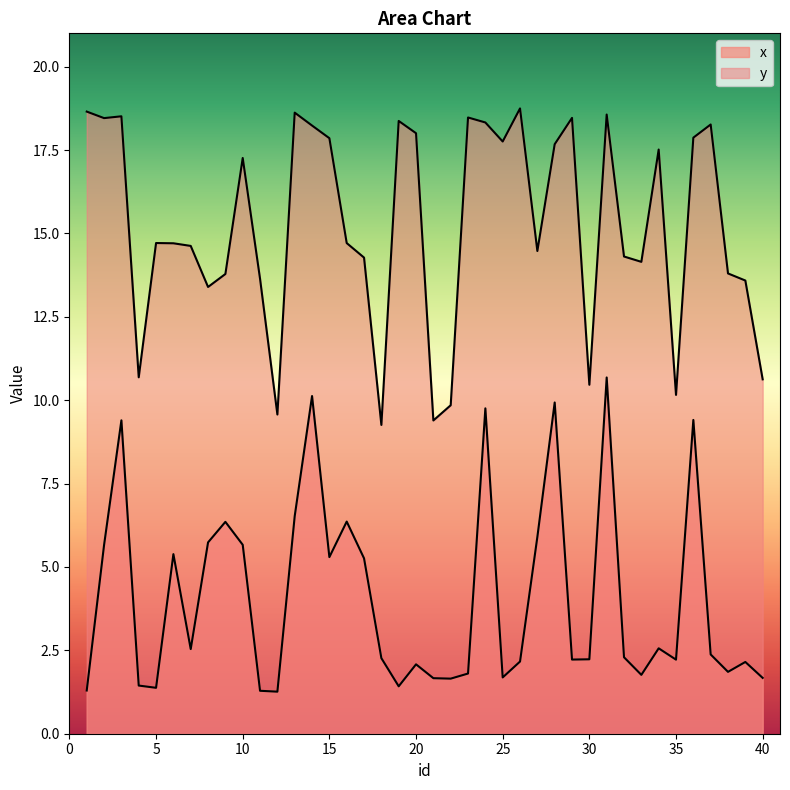

Reading right to left, extract all data points from this chart.

x: 40=1.7	39=2.2	38=1.9	37=2.4	36=9.4	35=2.2	34=2.6	33=1.8	32=2.3	31=10.7	30=2.2	29=2.2	28=9.9	27=5.9	26=2.2	25=1.7	24=9.8	23=1.8	22=1.7	21=1.7	20=2.1	19=1.4	18=2.3	17=5.3	16=6.4	15=5.3	14=10.1	13=6.5	12=1.3	11=1.3	10=5.7	9=6.4	8=5.7	7=2.5	6=5.4	5=1.4	4=1.4	3=9.4	2=5.7	1=1.3
y: 40=10.6	39=13.6	38=13.8	37=18.3	36=17.9	35=10.2	34=17.5	33=14.1	32=14.3	31=18.6	30=10.5	29=18.5	28=17.7	27=14.5	26=18.7	25=17.8	24=18.3	23=18.5	22=9.8	21=9.4	20=18.0	19=18.4	18=9.3	17=14.3	16=14.7	15=17.9	14=18.2	13=18.6	12=9.6	11=13.6	10=17.3	9=13.8	8=13.4	7=14.6	6=14.7	5=14.7	4=10.7	3=18.5	2=18.5	1=18.7